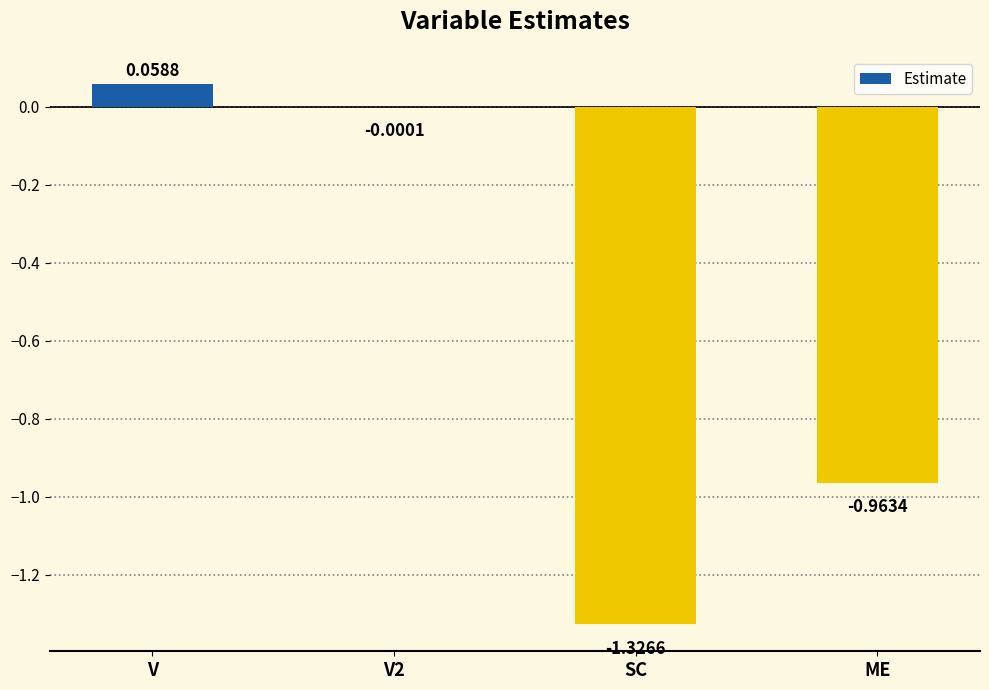

How many categories are shown in the chart?

4